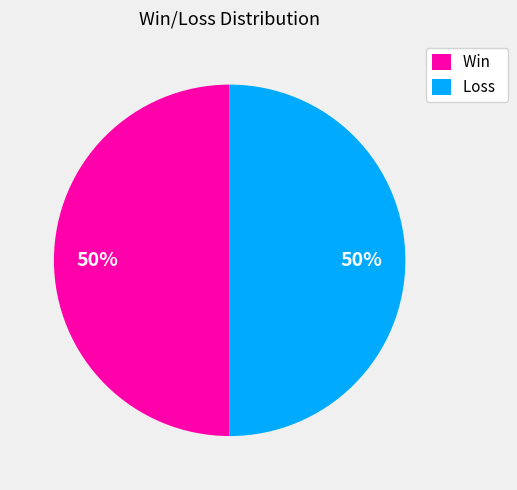

Approximately how many times larger is the value at Loss compared to Win?

1.0